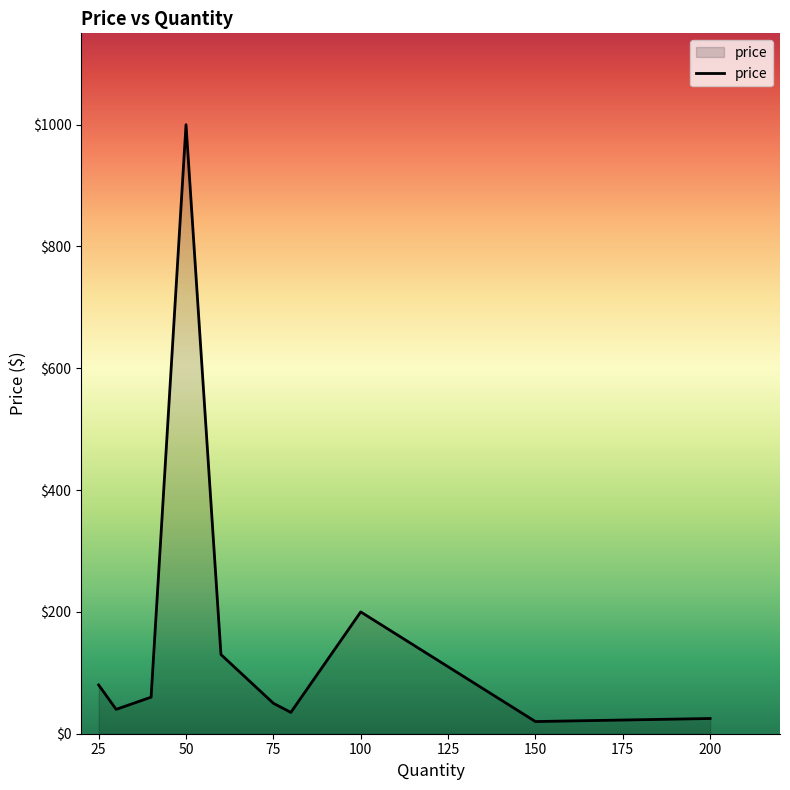

Count the number of values greater than 59.

5